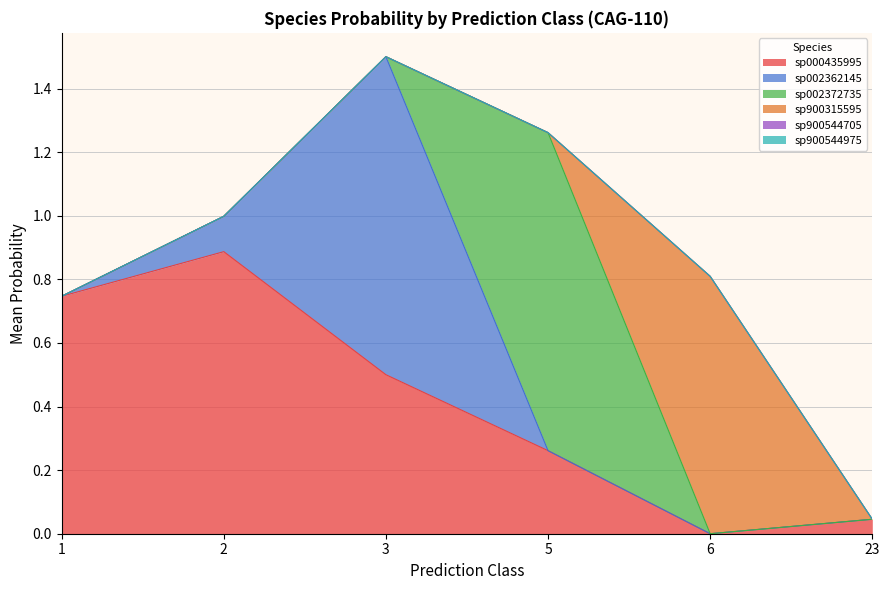

True or false: s__CAG-110 sp900315595 and s__CAG-110 sp000435995 cross at least once.

True